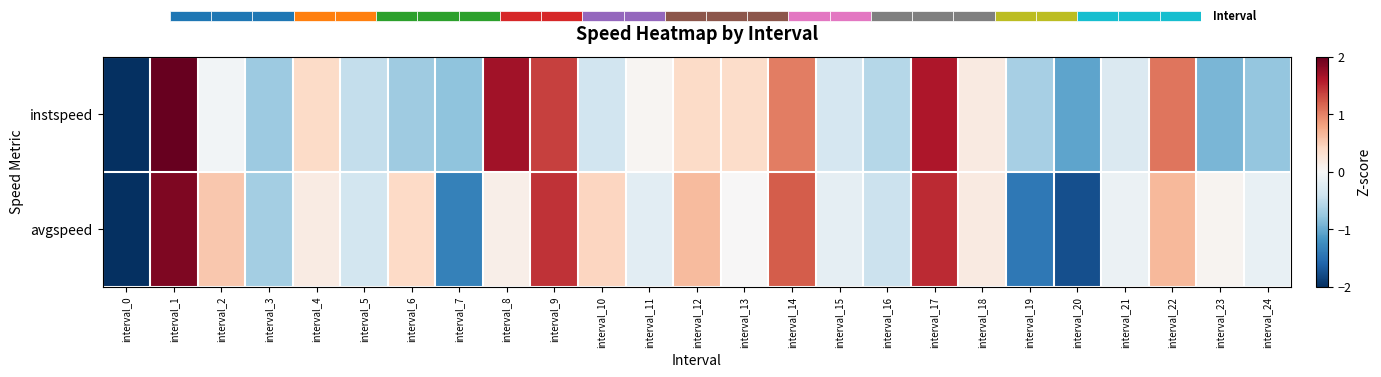

True or false: instspeed has a value of 1.5 at interval_14.

False